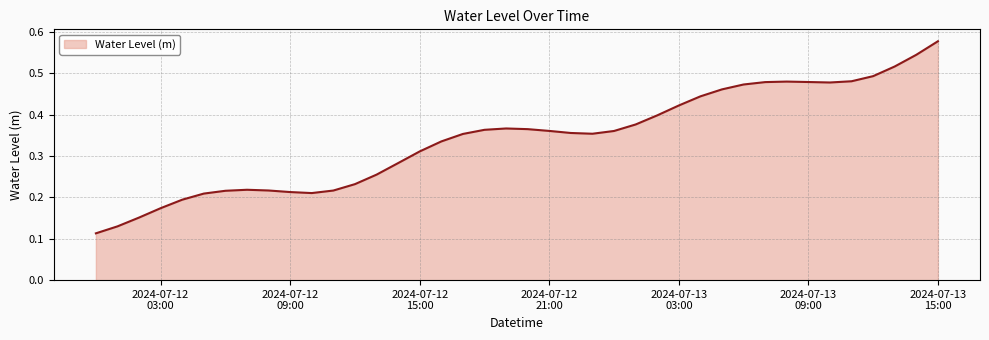

Is this an area chart (filled region under the line)?

Yes